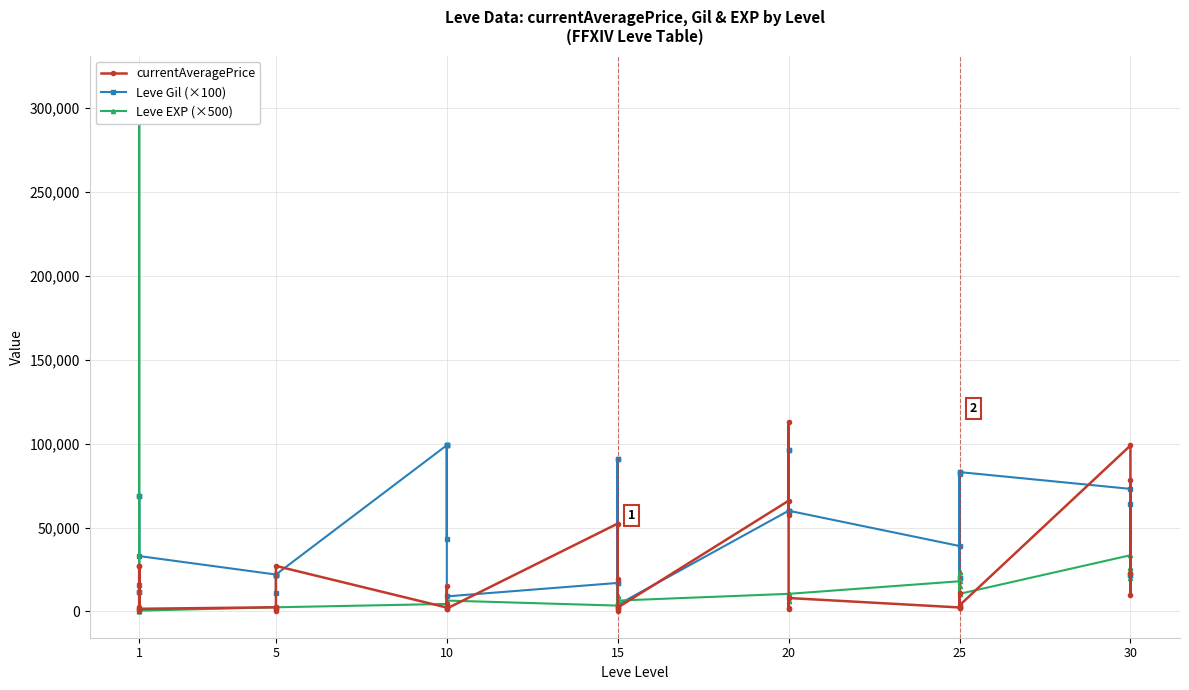

List the series in order of their overall mean, highest first.

Leve Gil (×100), Leve EXP (×500), currentAveragePrice